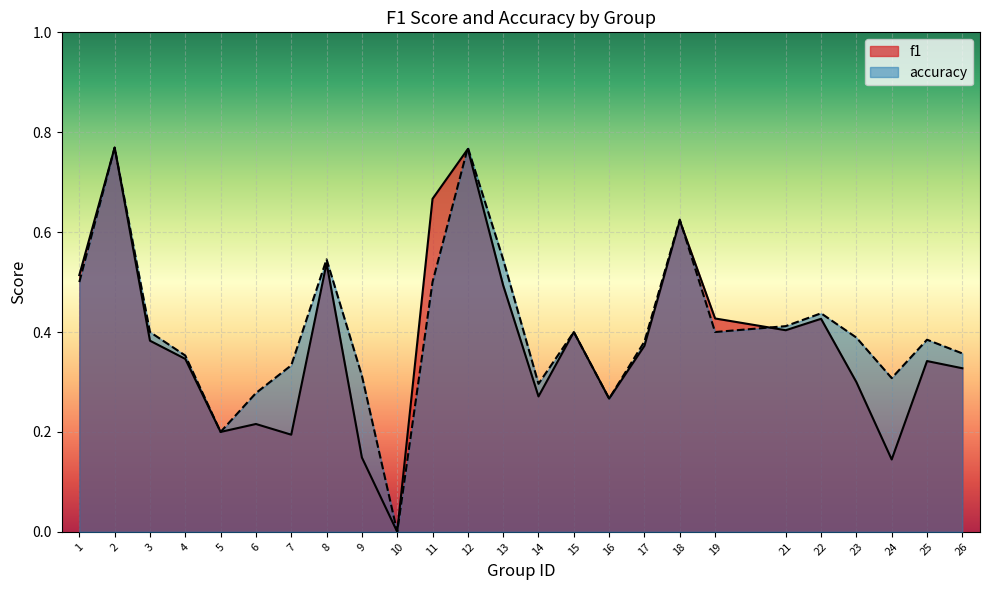

Where is the first local minimum for f1?

5